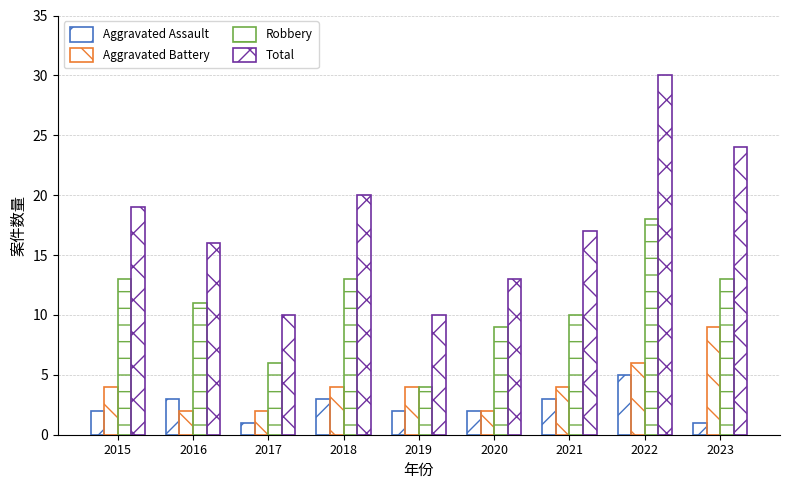

How many data points in Total are less than 17?

4